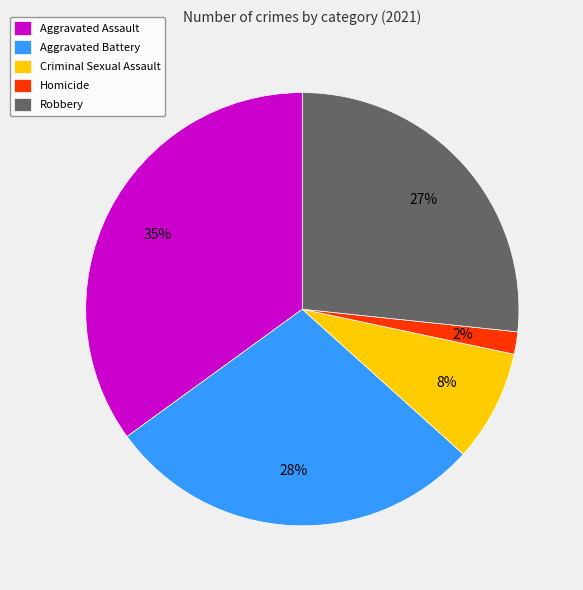

The Aggravated Assault slice represents 35% of the pie. True or false?

True